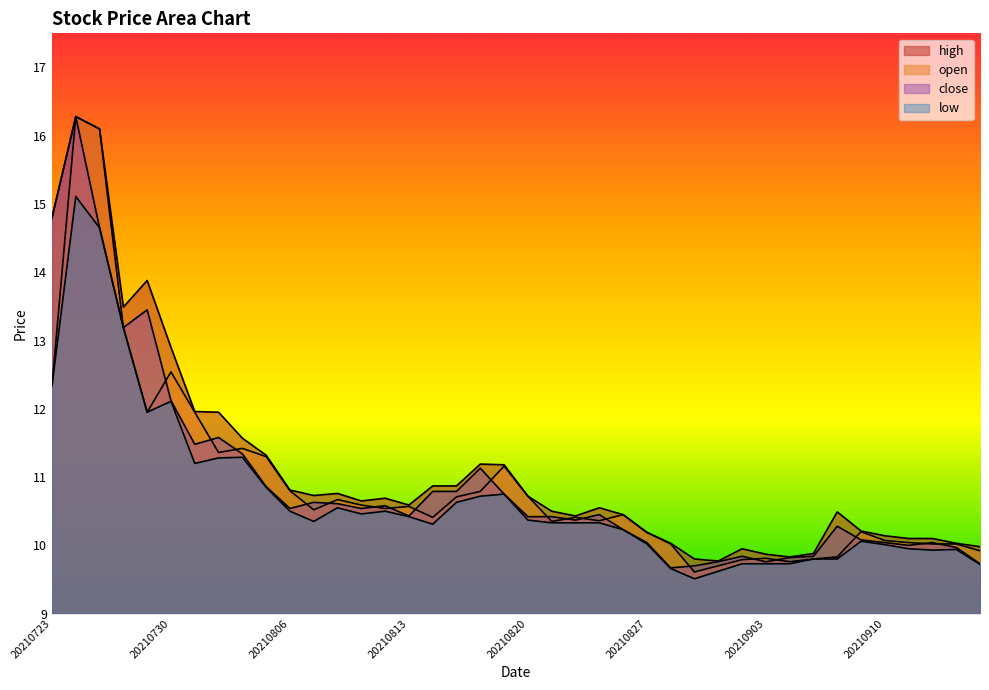

What is the lowest value of the low series?

9.5